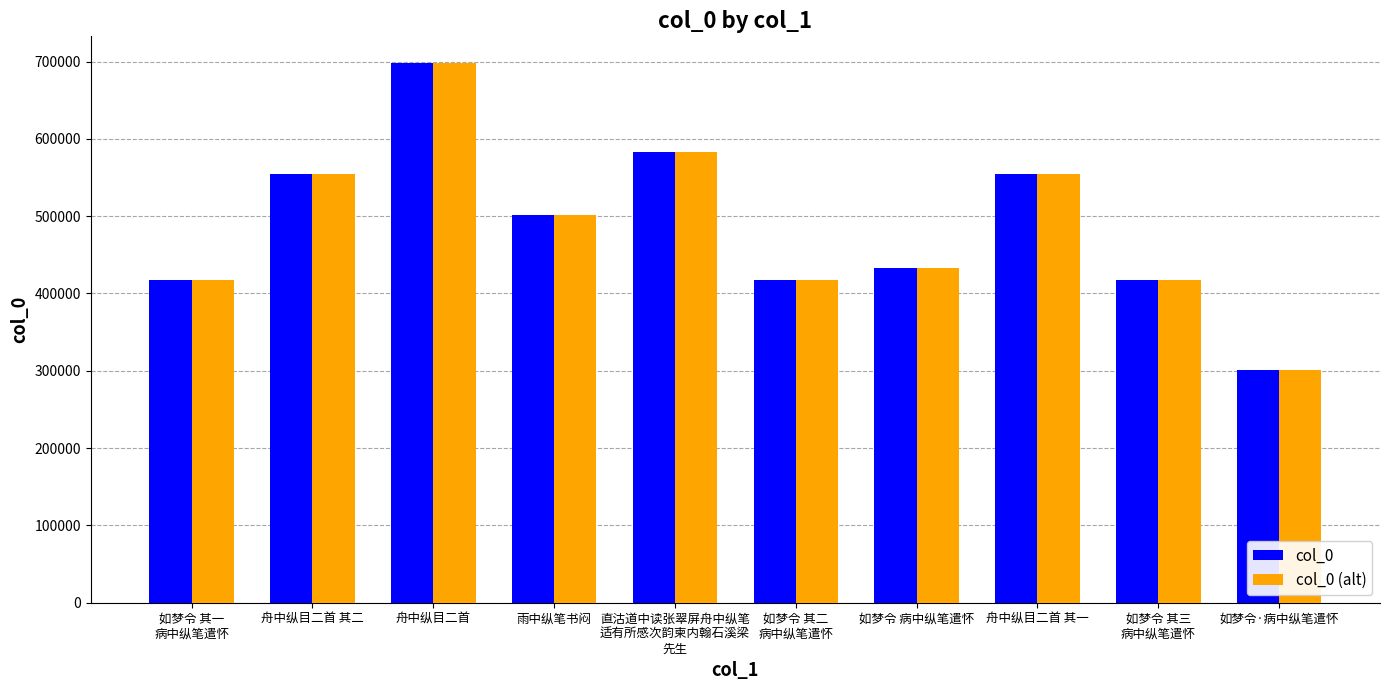

The col_0 series shows 697706 at 舟中纵目二首. True or false?

True